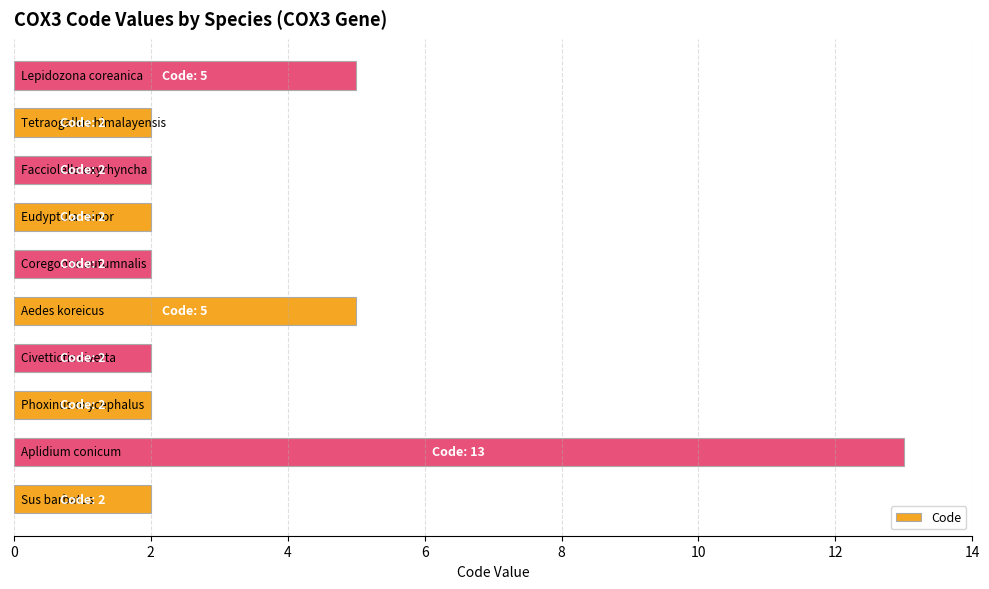

What is the maximum value shown in the chart?

13